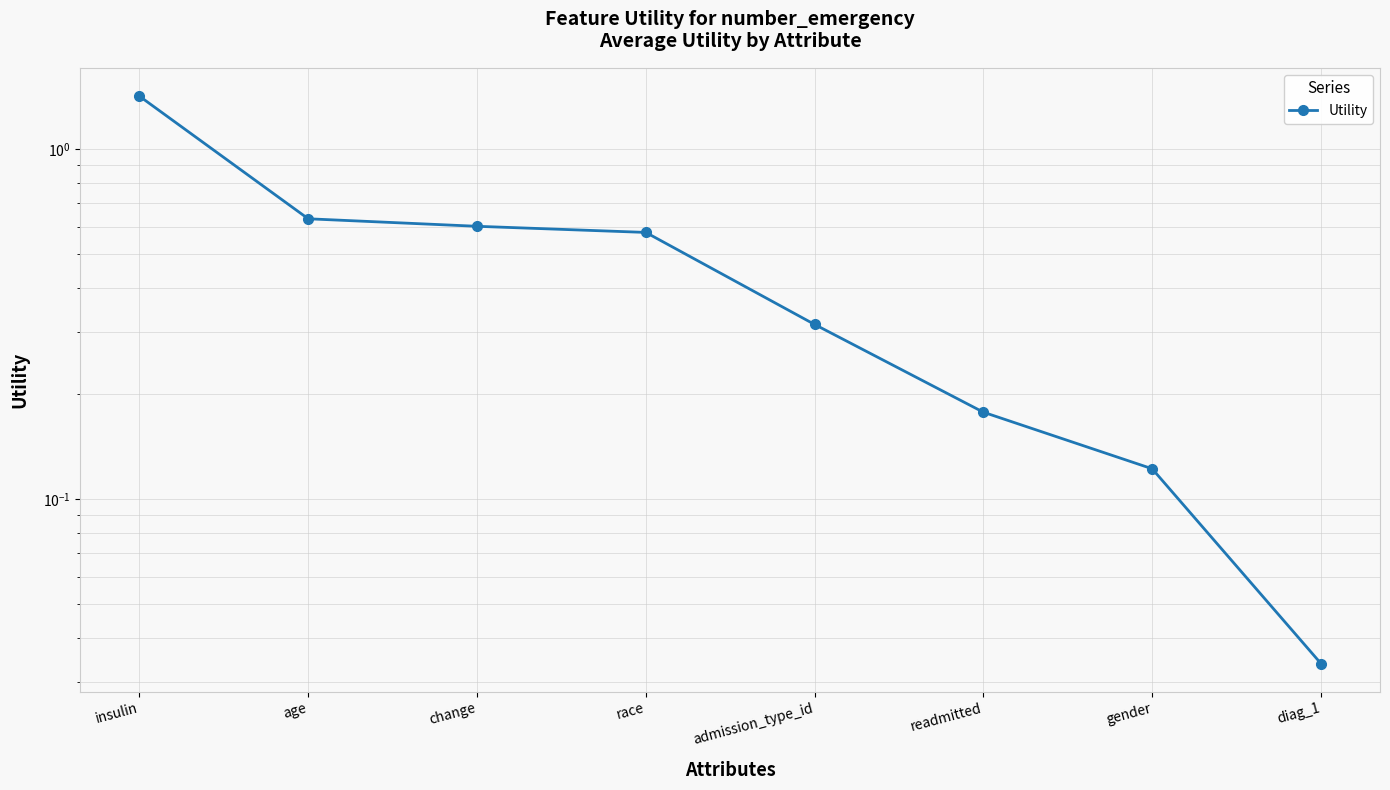

True or false: the data shows 0.6 at age.

True